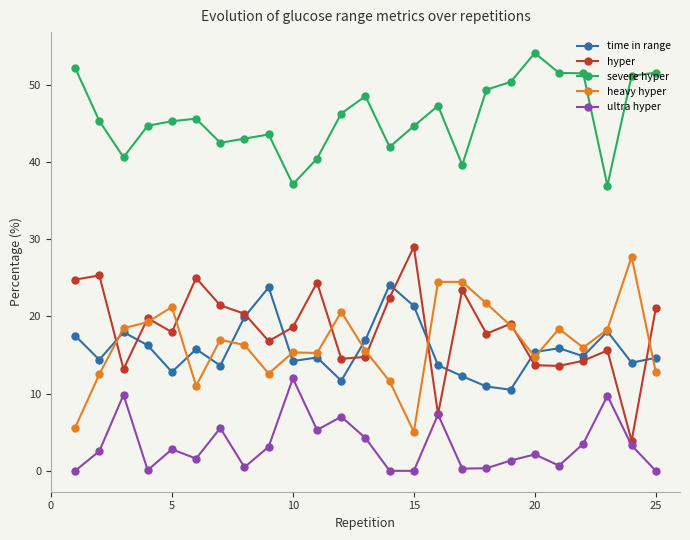

True or false: time in range and hyper intersect in this chart.

True